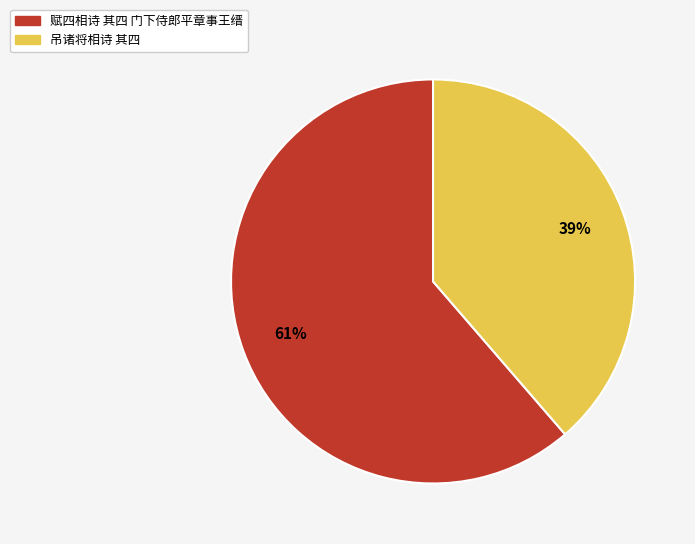

To the nearest percent, what percentage of the pie is 赋四相诗 其四 门下侍郎平章事王缙?

61%